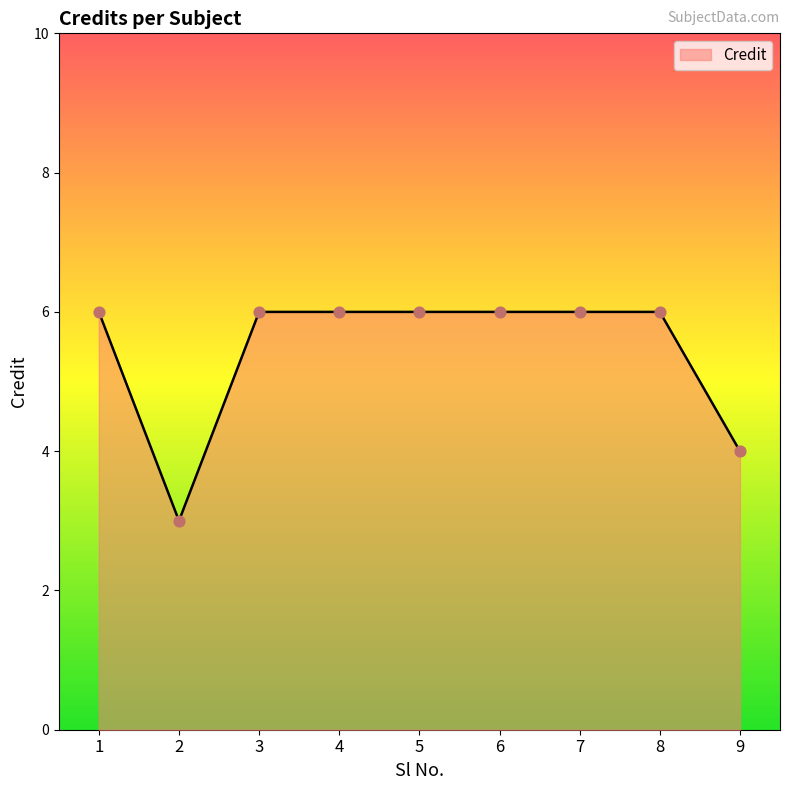

Approximately how many times larger is the value at 8 compared to 5?

1.0